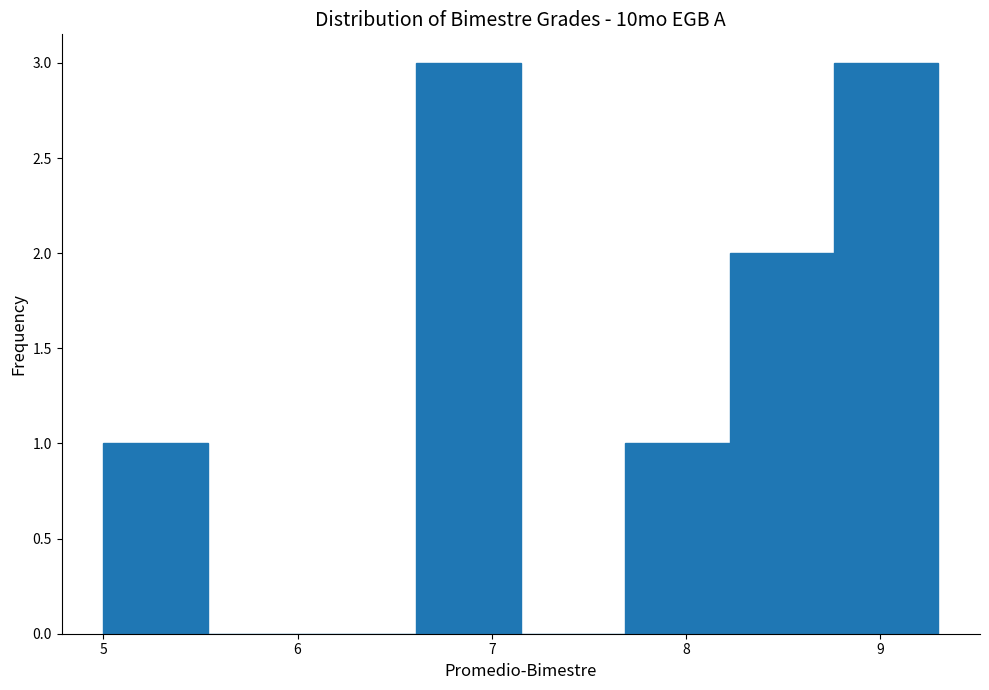

Reading left to right, list every bar in this chart as the range it spans on the x-axis followed by its height. Neither the bar edges nor the heights are printed on the chart, so give them approximately, as read against the axes.

5.0 to 5.5: 1
5.5 to 6.1: 0
6.1 to 6.6: 0
6.6 to 7.2: 3
7.2 to 7.7: 0
7.7 to 8.2: 1
8.2 to 8.8: 2
8.8 to 9.3: 3